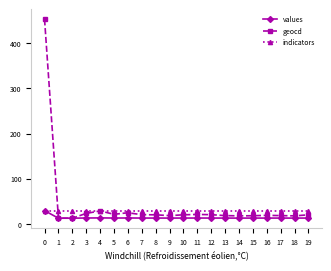

What is the smallest value displayed?

13.0